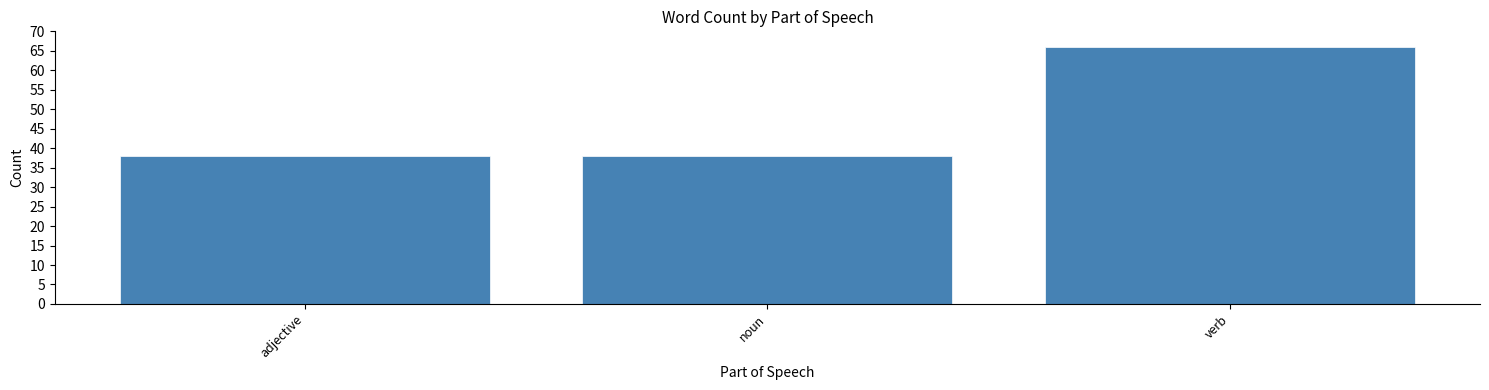

Reading right to left, extract all data points from this chart.

66	38	38